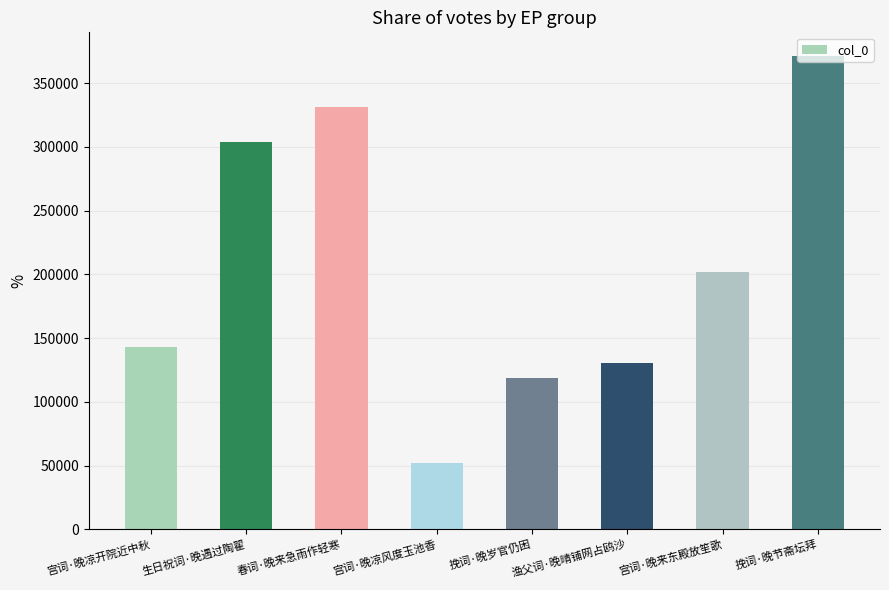

The chart shows a value of 46609 at 挽词·晚岁官仍困. True or false?

False